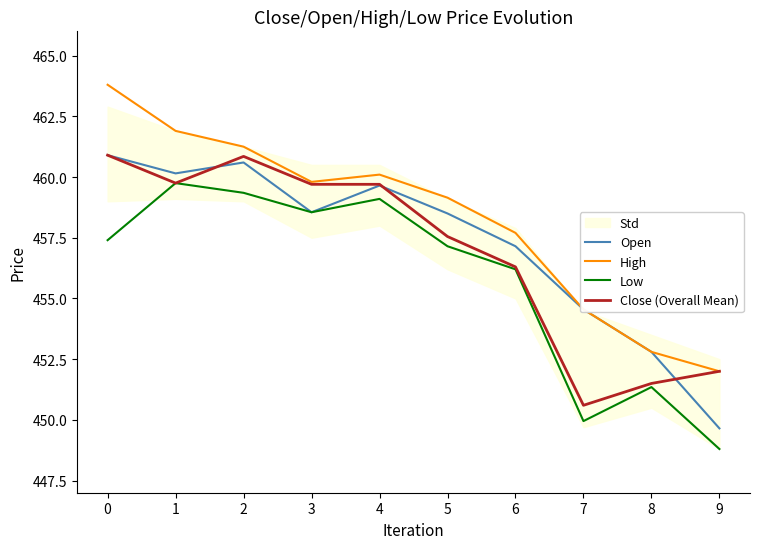

Reading left to right, list all the values displayed in this chart.

Open: 460.9	460.1	460.6	458.5	459.6	458.5	457.1	454.5	452.8	449.6
High: 463.8	461.9	461.2	459.8	460.1	459.1	457.7	454.5	452.8	452.0
Low: 457.4	459.8	459.4	458.5	459.1	457.1	456.2	450.0	451.4	448.8
Close (Overall Mean): 460.9	459.8	460.9	459.7	459.7	457.5	456.3	450.6	451.5	452.0